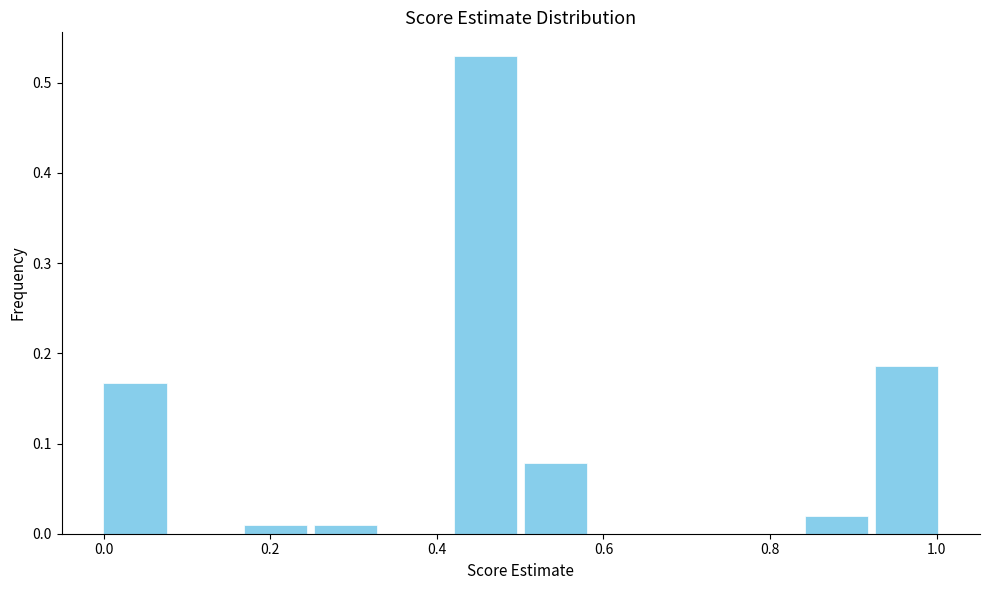

How tall is the bar that spans 0.92 to 1.00 on the x-axis? Neither the bar edges nor the heights are printed on the chart, so give them approximately, as read against the axes.

0.19